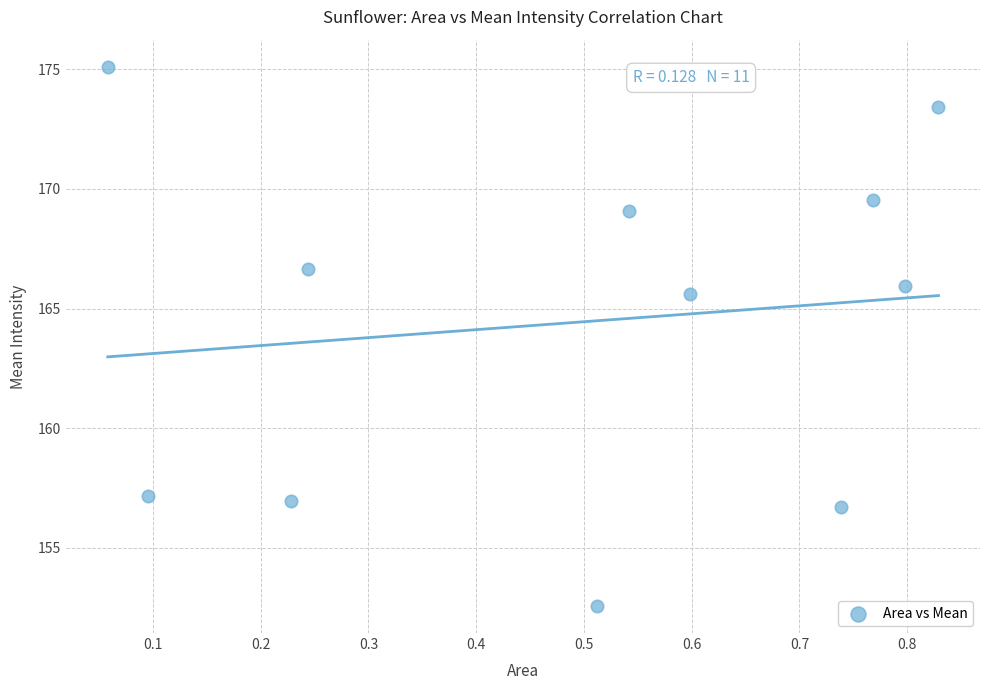

What Y value in the scatter plot is closest to 163?

165.6